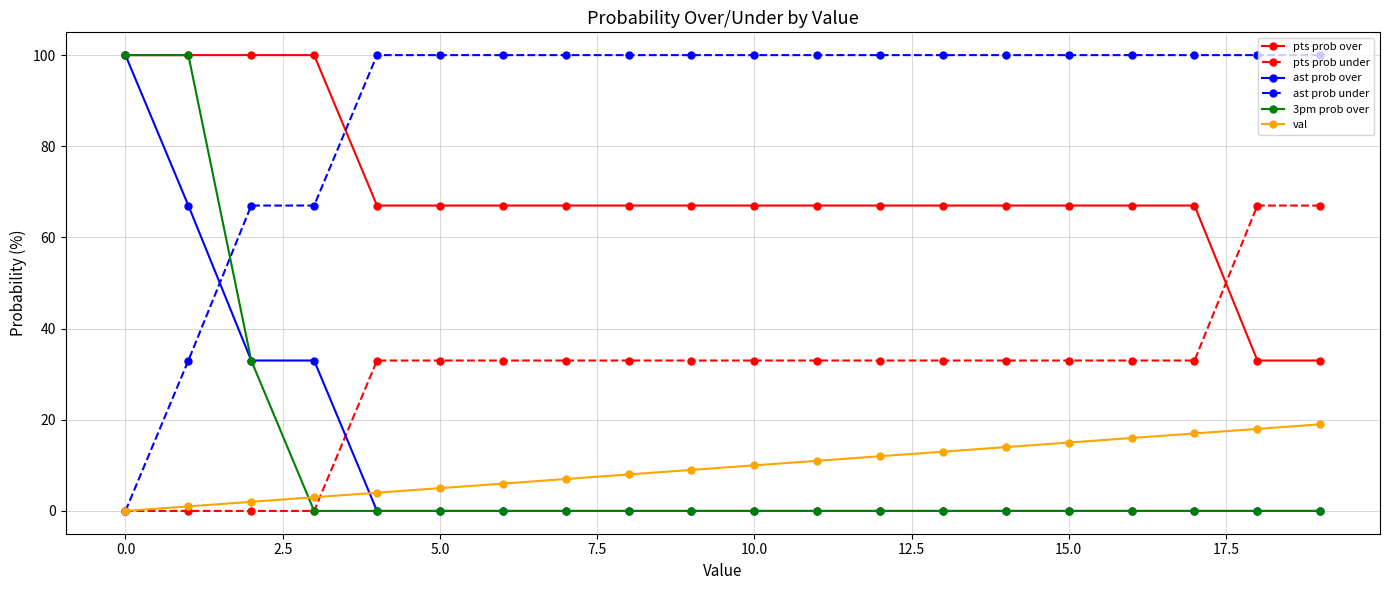

Is this an area chart (filled region under the line)?

No